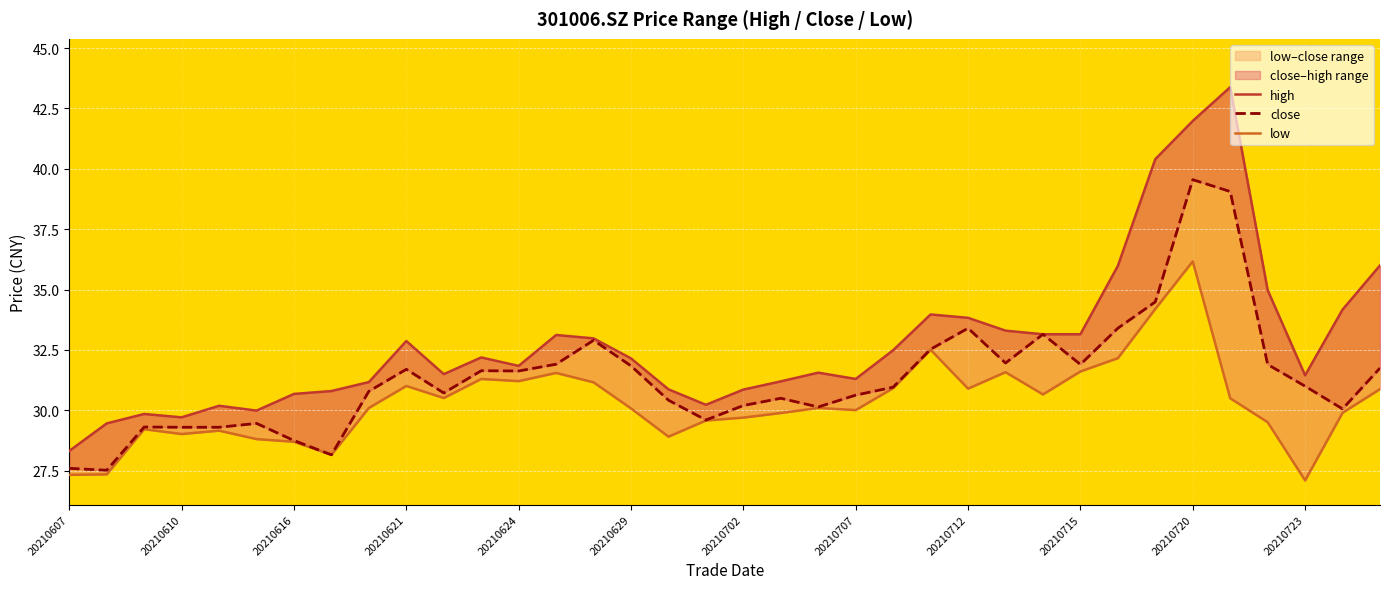

What is the average value of the high series?

32.8